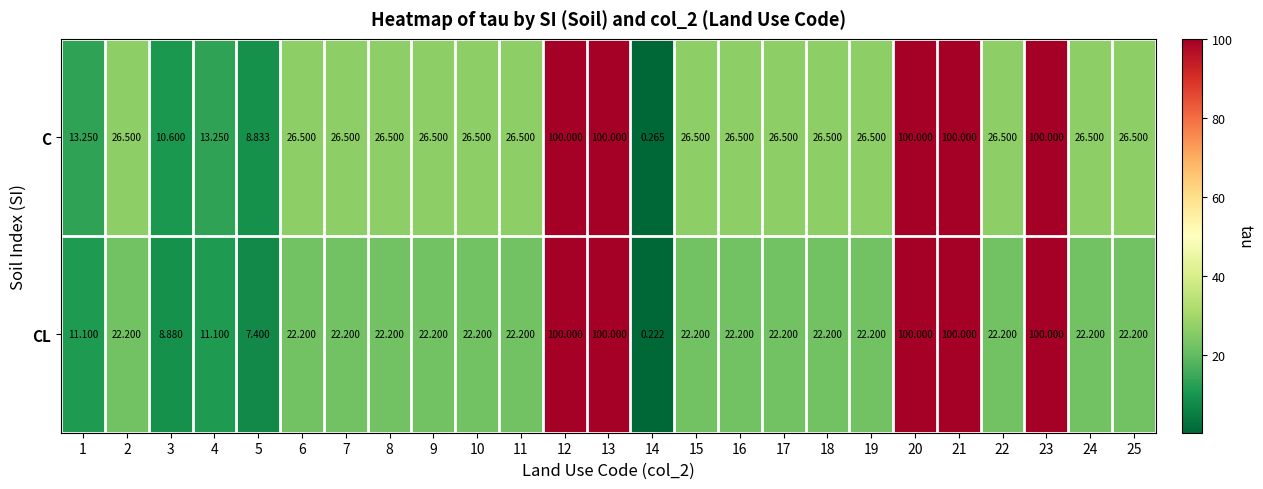

Is the value of CL at 11 greater than the value of C at 9?

No